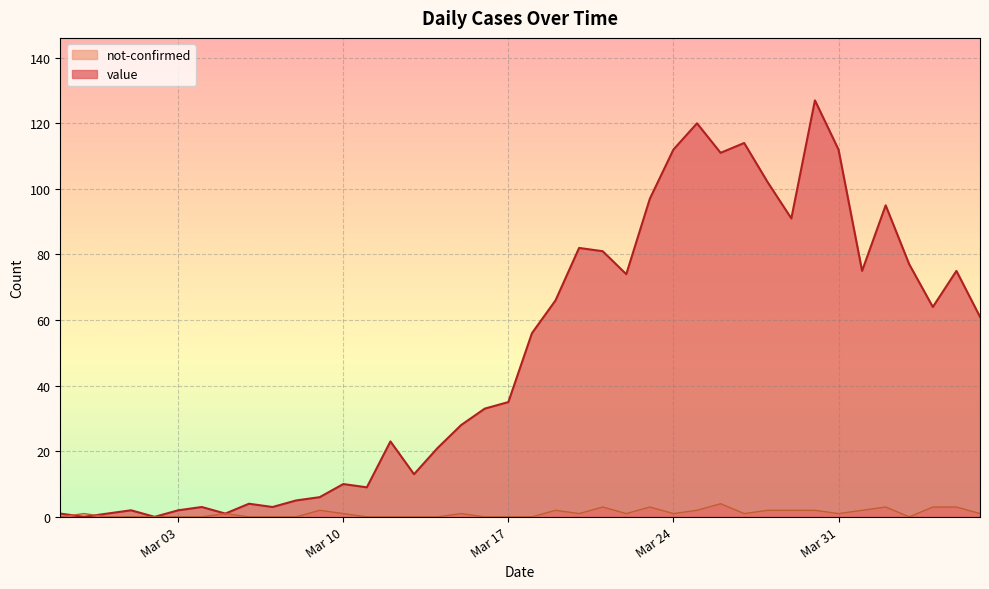

Which series has the largest total across all categories?

value